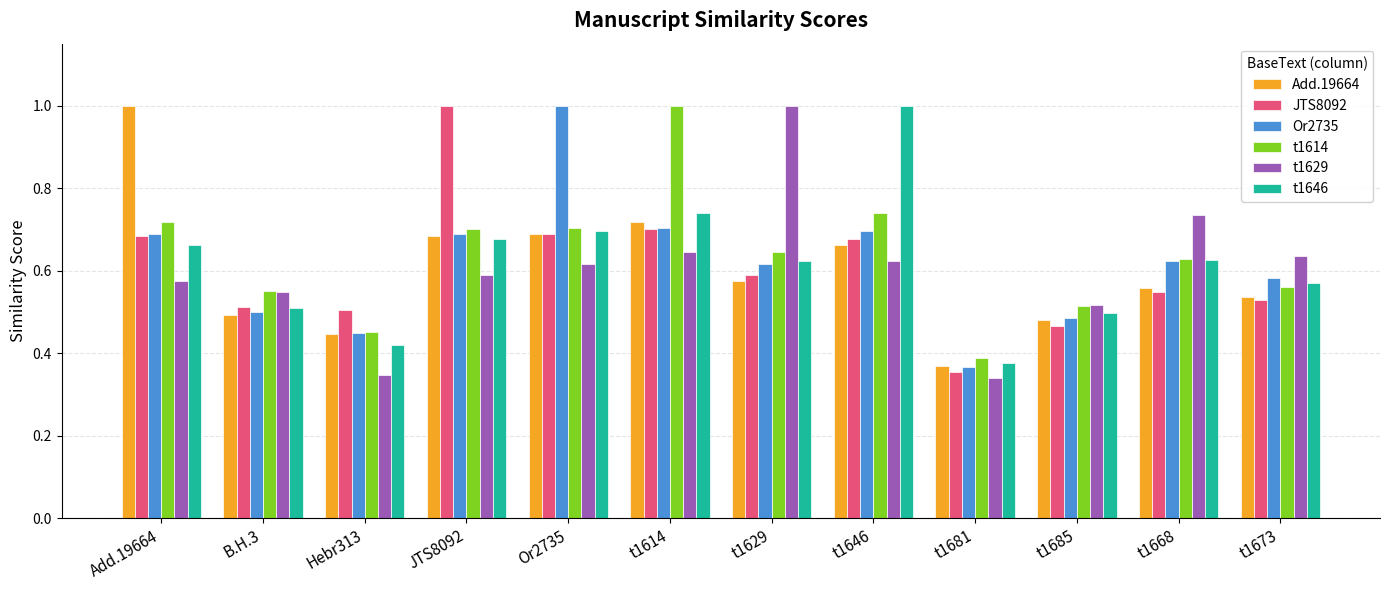

Between t1646 and t1673, which series saw the biggest shift?

t1646